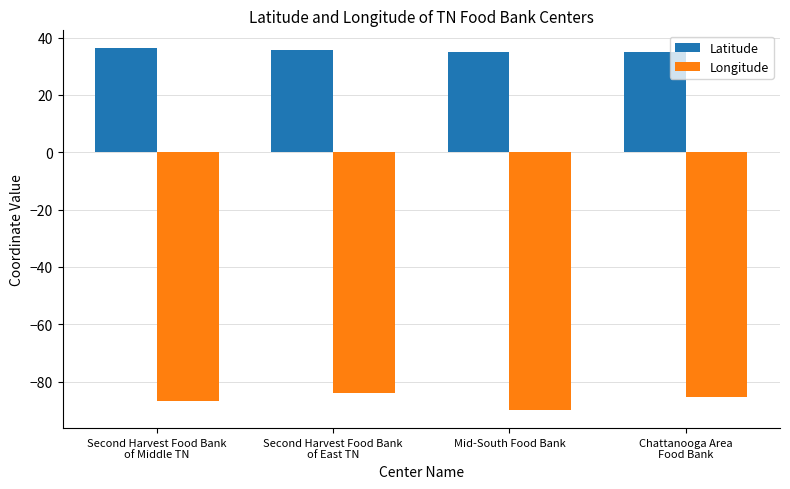

The Longitude series shows -89.9 at Mid-South Food Bank. True or false?

True